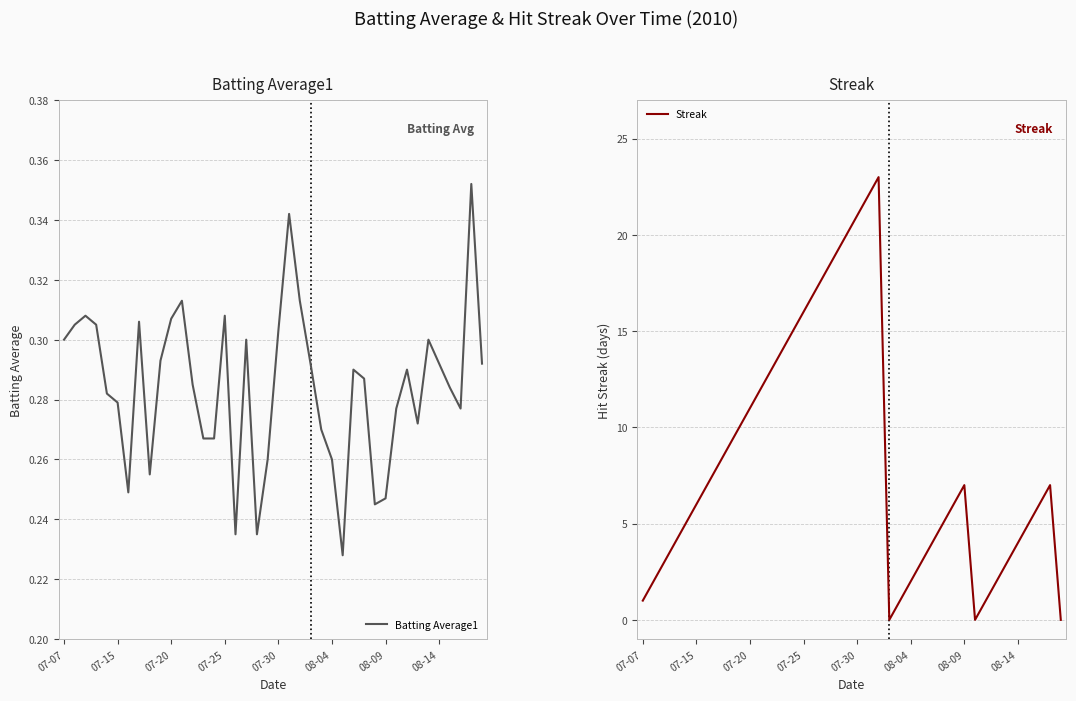

True or false: Batting Average1 has a value of 0.5 at 07-25.

False